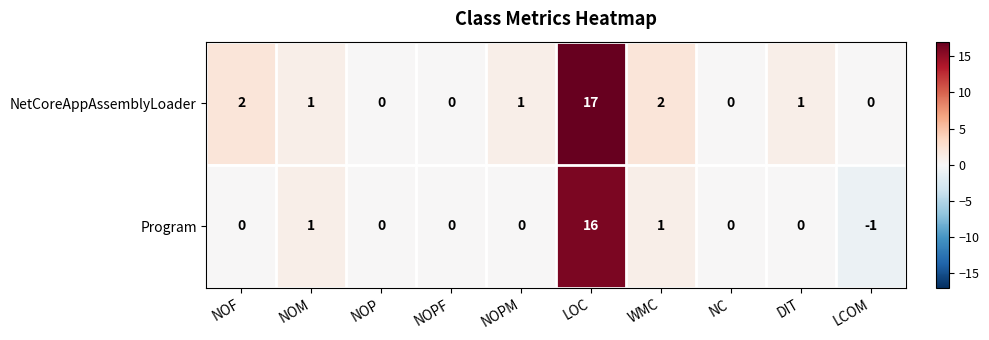

Reading left to right, extract all data points from this chart.

NetCoreAppAssemblyLoader: NOF=2	NOM=1	NOP=0	NOPF=0	NOPM=1	LOC=17	WMC=2	NC=0	DIT=1	LCOM=0
Program: NOF=0	NOM=1	NOP=0	NOPF=0	NOPM=0	LOC=16	WMC=1	NC=0	DIT=0	LCOM=-1